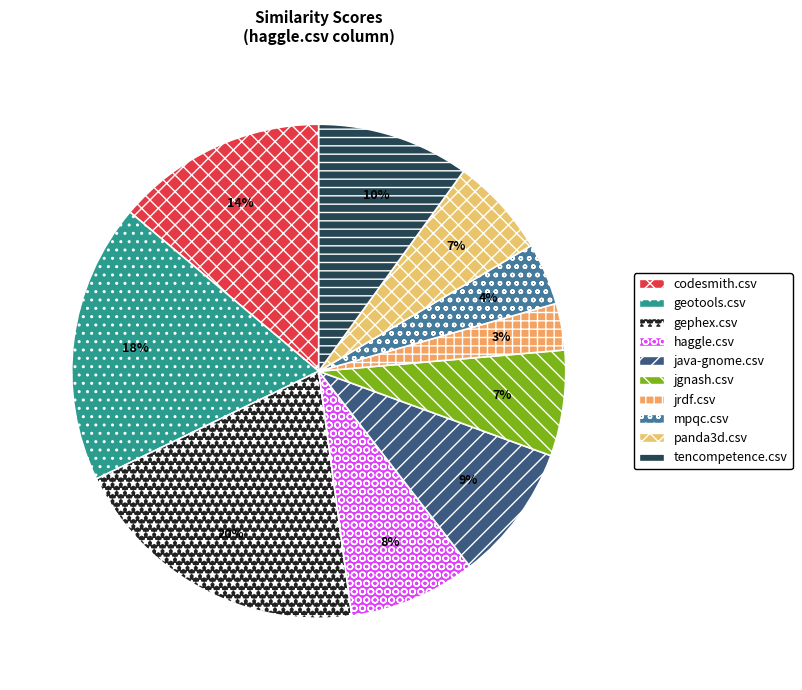

To the nearest percent, what is the difference between the jgnash.csv and codesmith.csv slice percentages?

7%